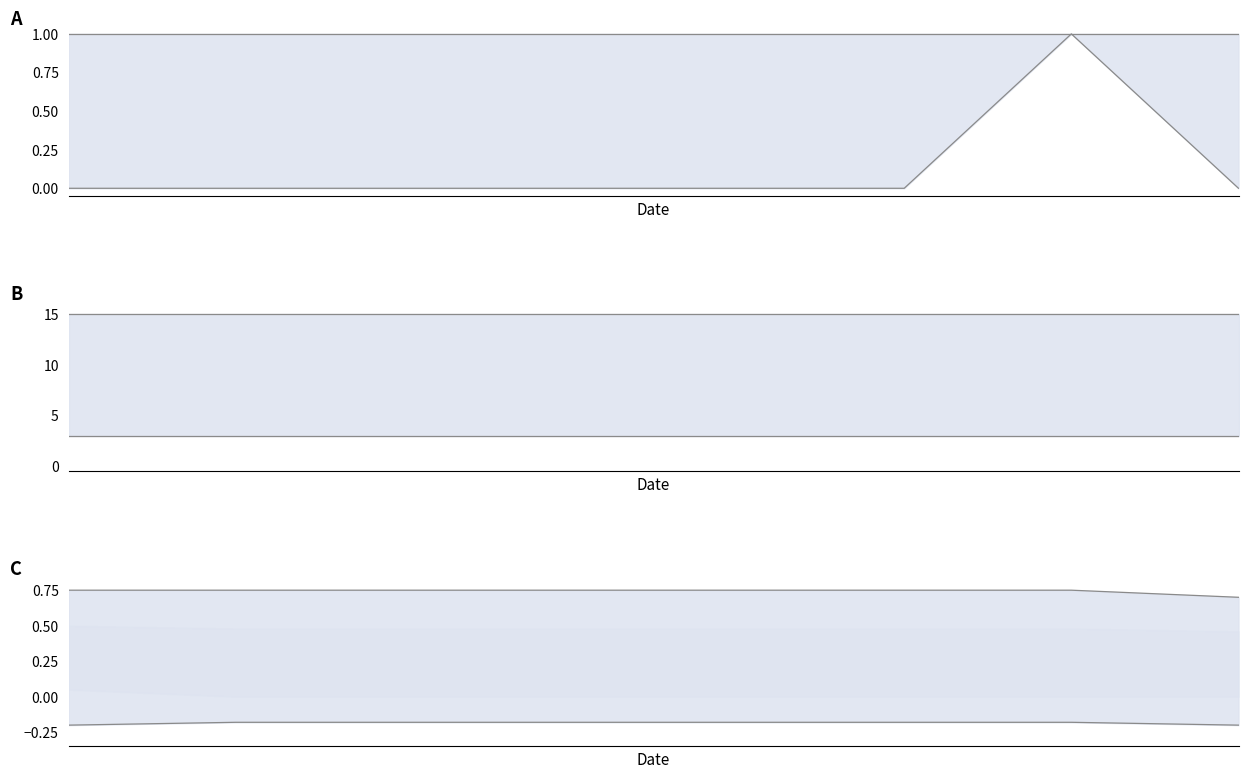

The value of upper at 6 is 0.8. True or false?

True